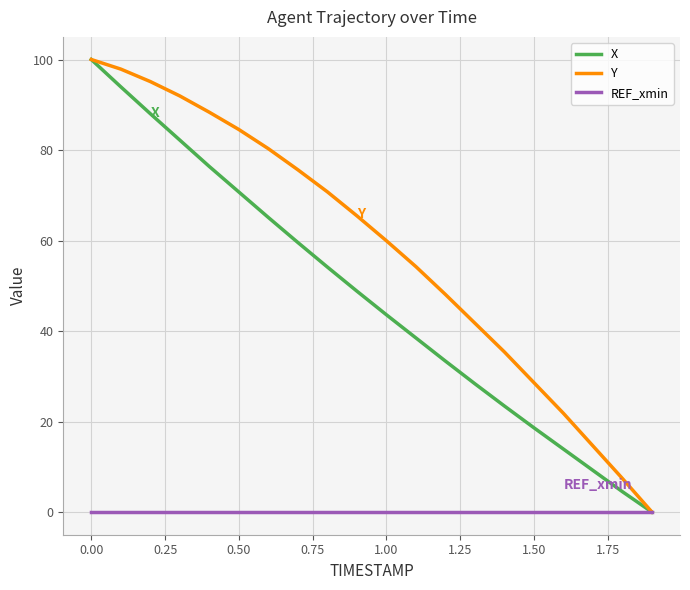

Which series has the largest total across all categories?

Y